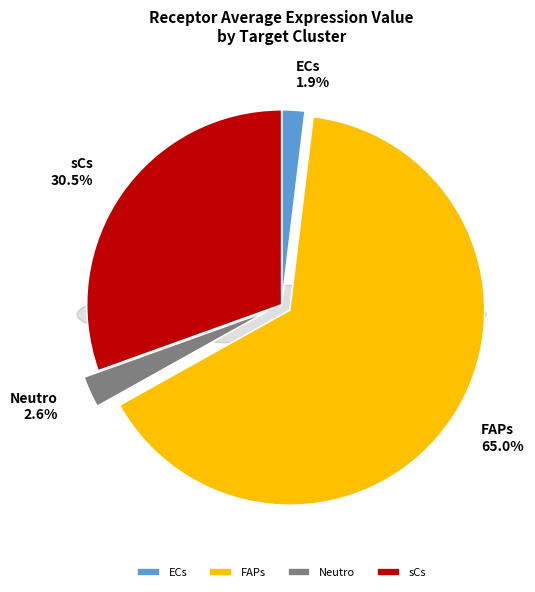

Approximately how many times larger is the value at sCs compared to FAPs?

0.5